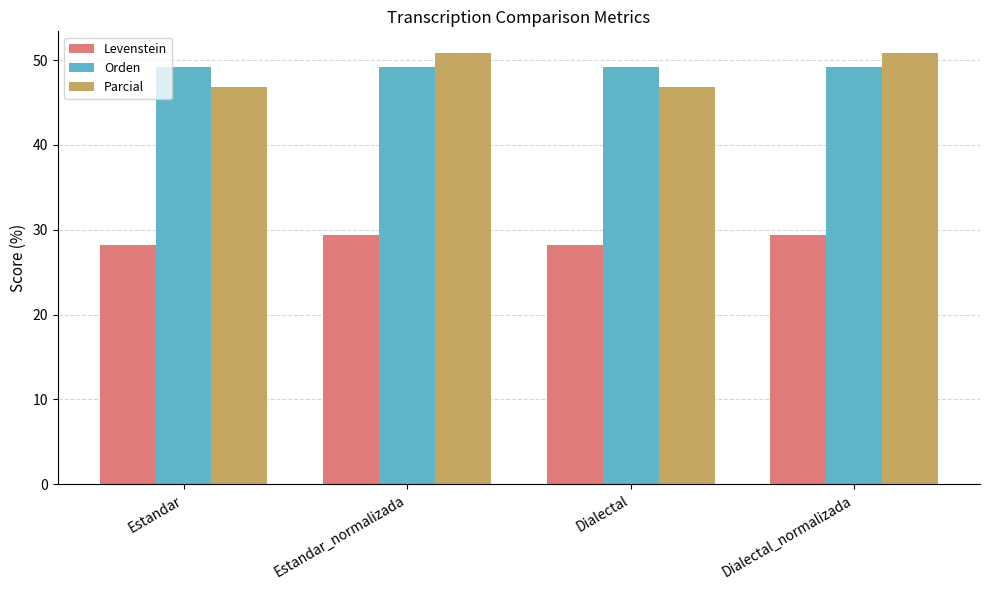

What is the value of the Parcial bar at the 1st from the left?

46.9